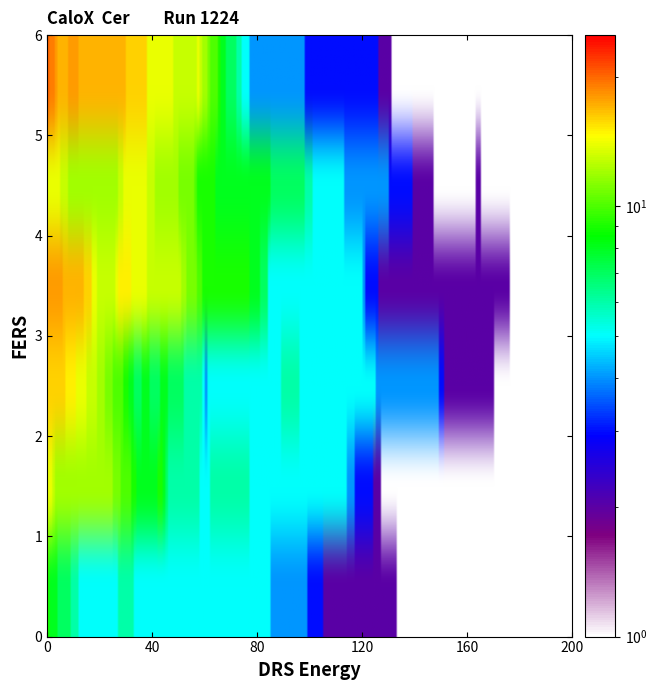

Reading left to right, what are all the values shown in this chart?

row0: 0=9	1=8	2=8	3=8	4=7	5=7	6=7	7=7	8=7	9=6	10=6	11=6	12=5	13=5	14=5	15=5	16=5	17=5	18=5	19=5
row1: 0=14	1=14	2=13	3=12	4=12	5=12	6=12	7=12	8=12	9=12	10=12	11=12	12=12	13=12	14=12	15=12	16=12	17=12	18=12	19=12
row2: 0=16	1=16	2=16	3=16	4=16	5=16	6=16	7=15	8=15	9=15	10=15	11=14	12=14	13=14	14=14	15=13	16=13	17=13	18=13	19=12
row3: 0=18	1=18	2=18	3=18	4=18	5=18	6=17	7=17	8=17	9=17	10=17	11=17	12=17	13=17	14=16	15=16	16=16	17=14	18=14	19=13
row4: 0=14	1=14	2=14	3=14	4=14	5=13	6=13	7=13	8=12	9=12	10=12	11=12	12=12	13=12	14=12	15=12	16=12	17=12	18=12	19=12
row5: 0=20	1=19	2=19	3=18	4=17	5=17	6=17	7=17	8=18	9=18	10=18	11=18	12=17	13=17	14=17	15=17	16=17	17=17	18=17	19=17